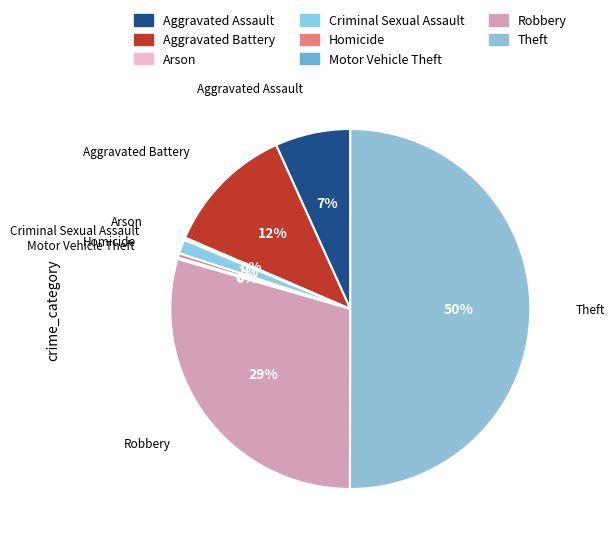

Do Criminal Sexual Assault and Homicide together represent more than half of the pie?

No